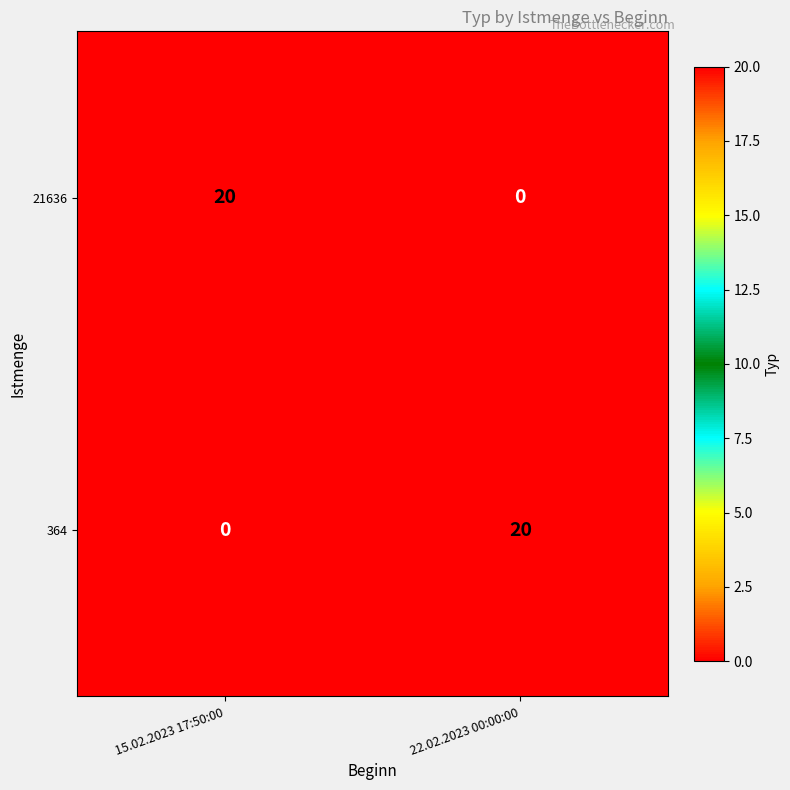

Is it true that 21636 equals 0 at 22.02.2023 00:00:00?

True